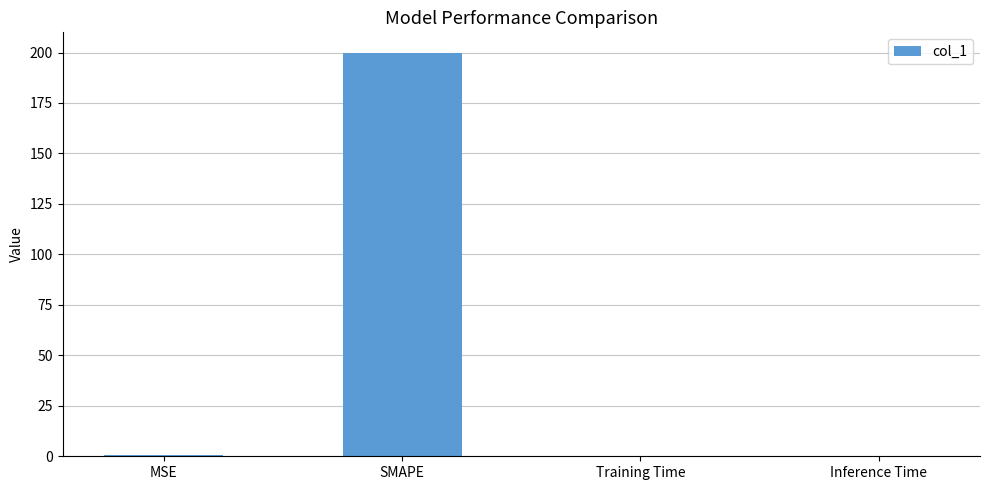

What is the sum of all values?

200.4